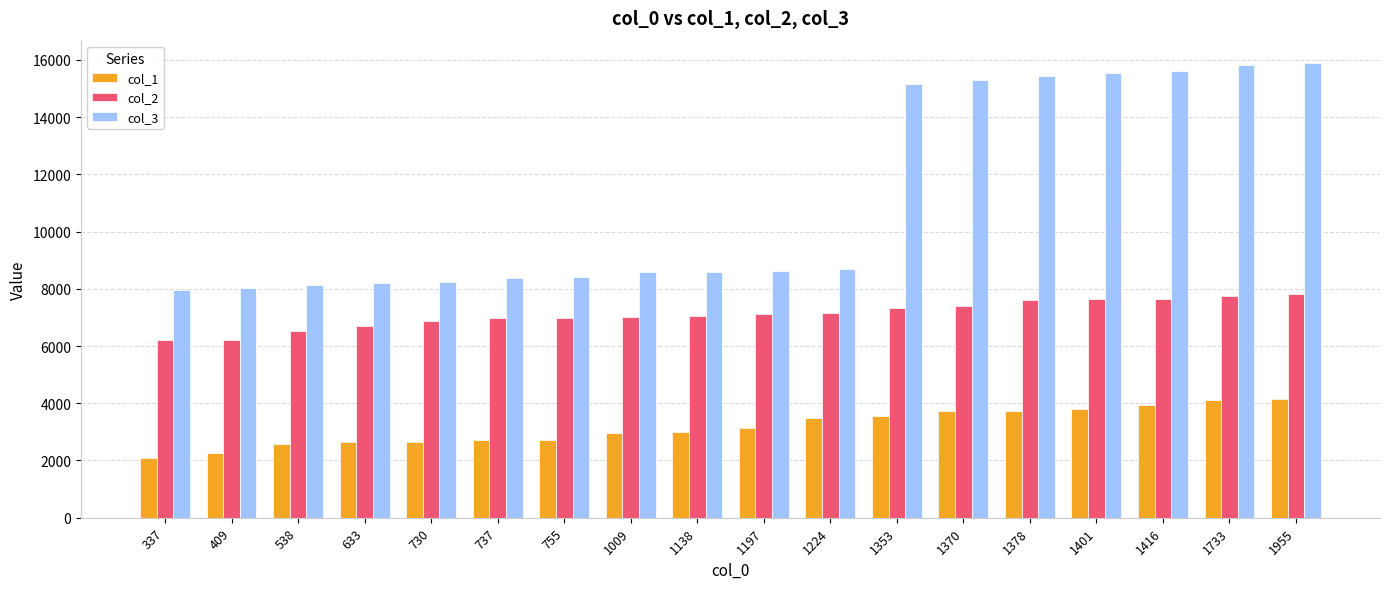

Is it true that col_1 equals 3746 at 1378?

True